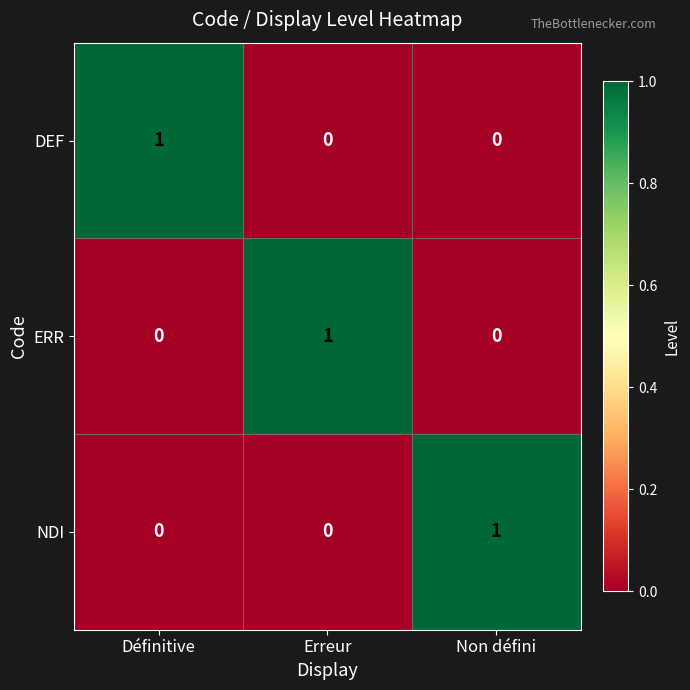

At how many categories does at least one series exceed 0?

3